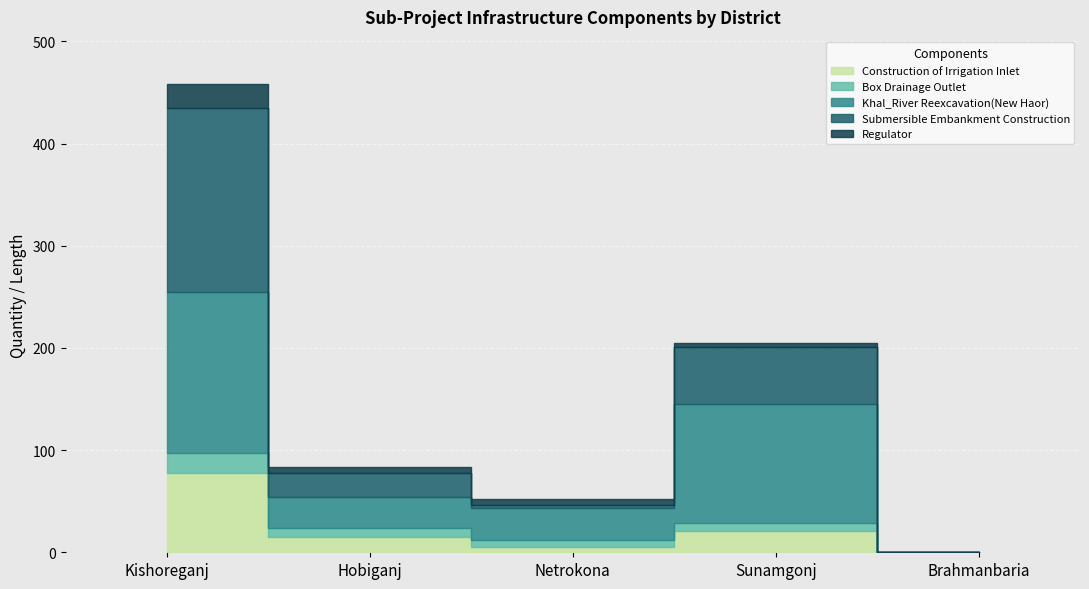

Rank the categories by Box Drainage Outlet value from highest to lowest.

Kishoreganj, Hobiganj, Sunamgonj, Netrokona, Brahmanbaria